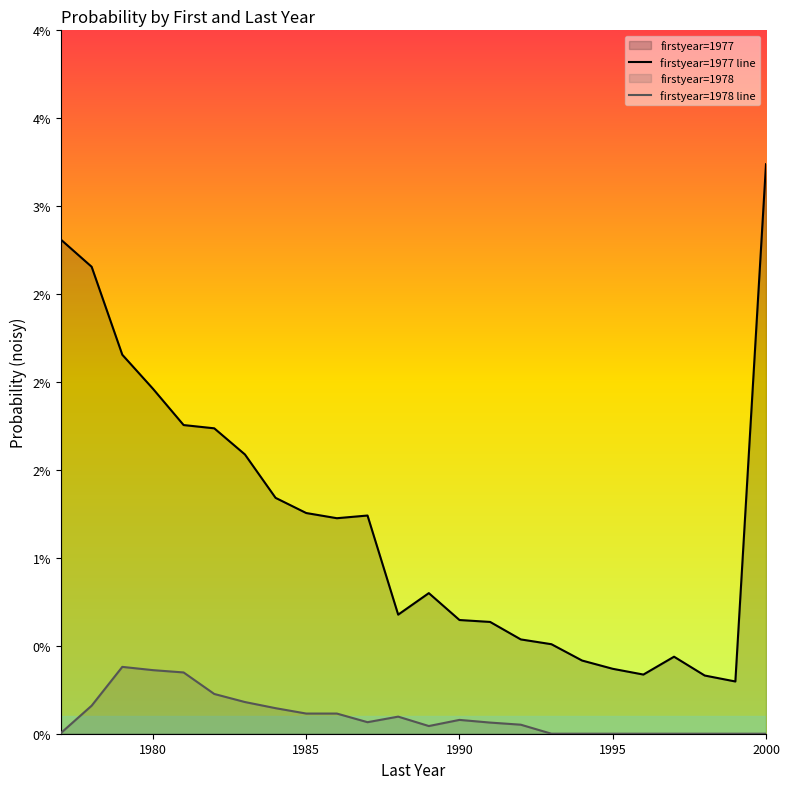

True or false: firstyear=1978 line and firstyear=1977 line intersect in this chart.

False